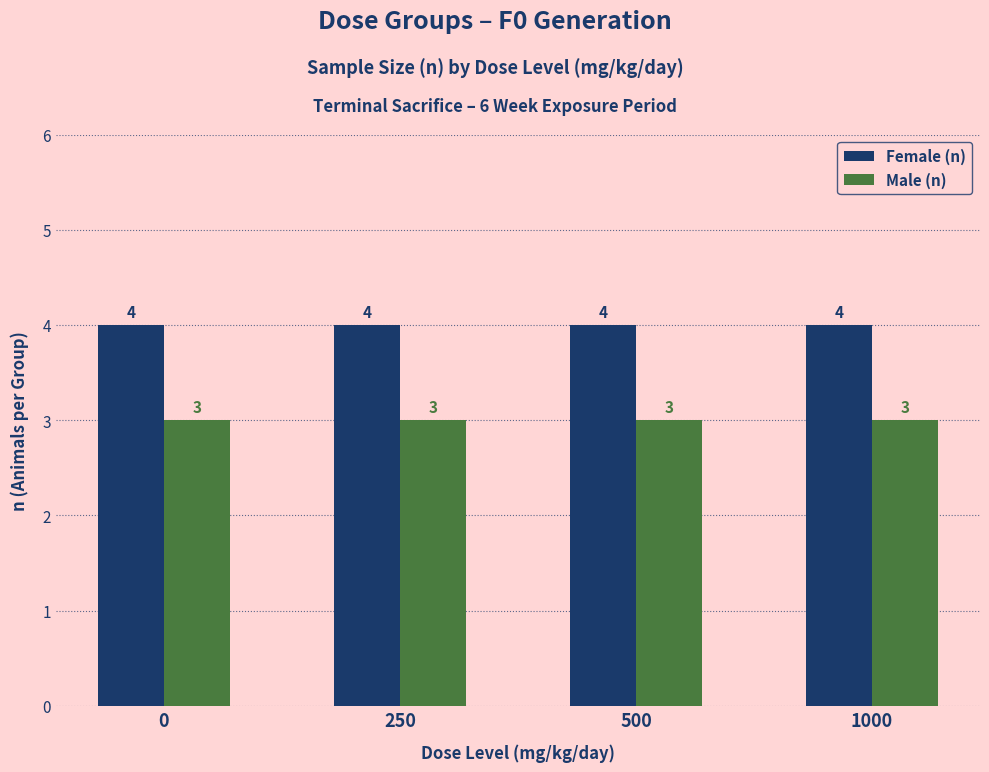

Rank the series by their average value, from highest to lowest.

Female (n), Male (n)